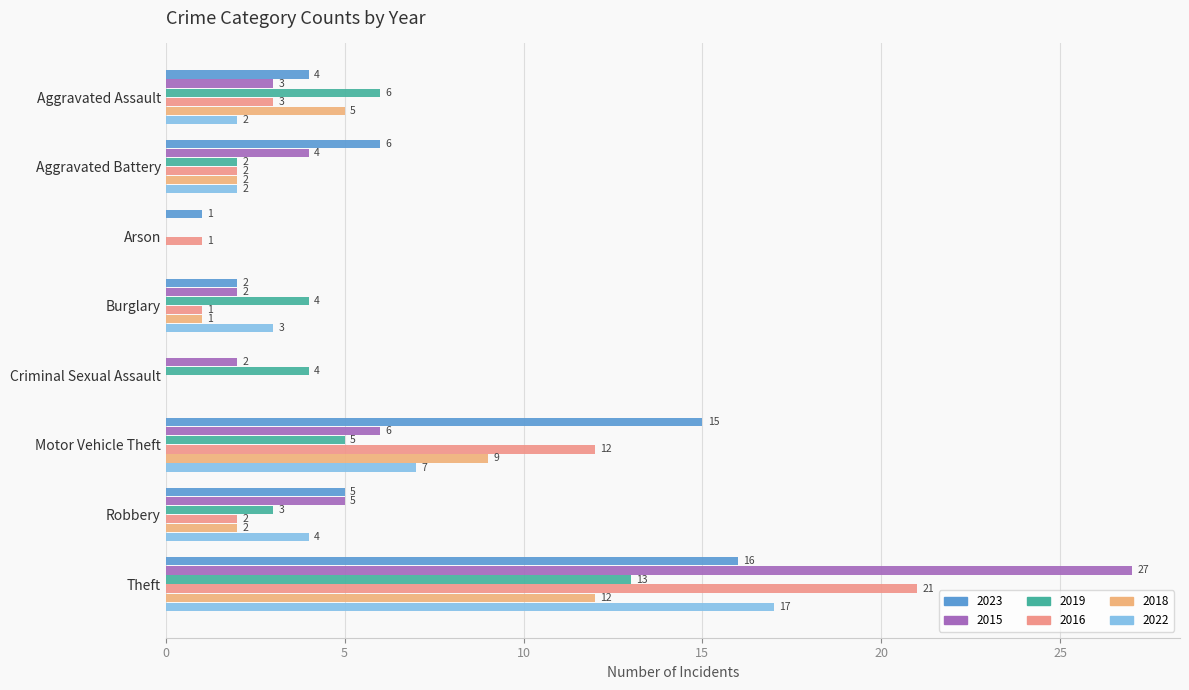

What is the maximum value shown in the chart?

27